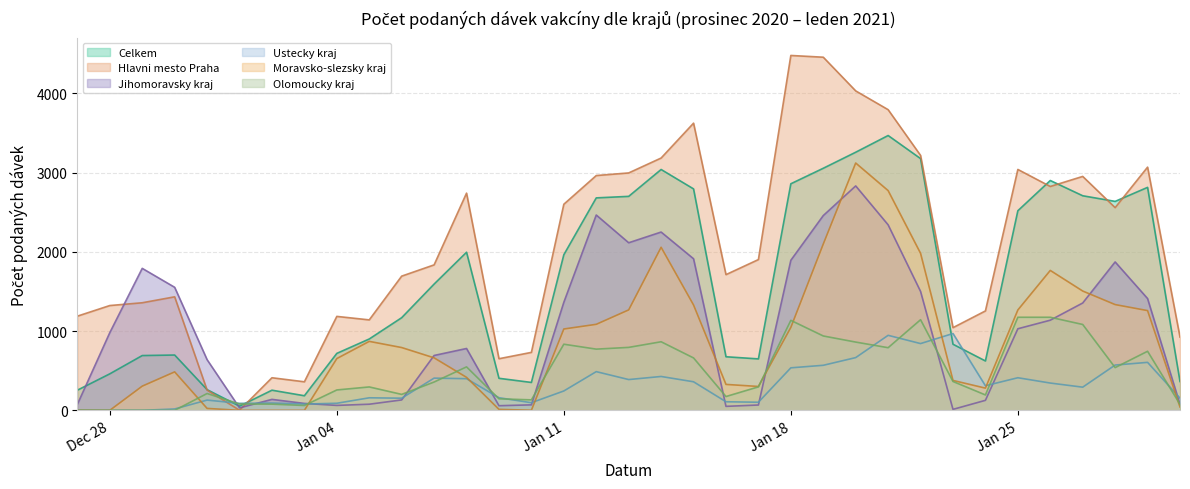

Between 31.12.2020 and 30.01.2021, which series saw the biggest shift?

Hlavni mesto Praha